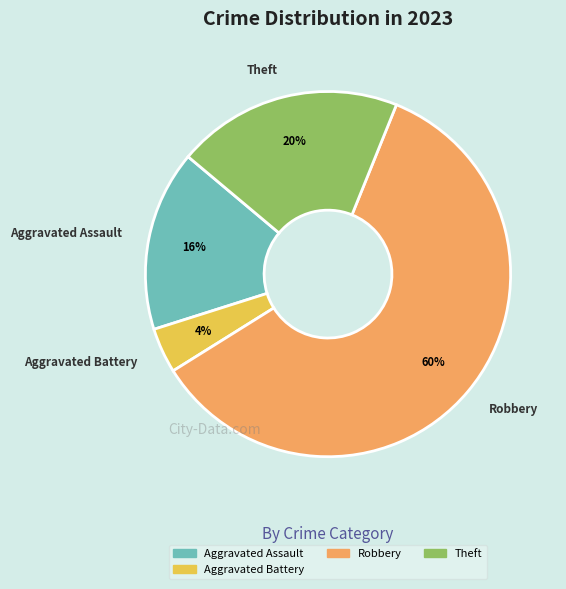

Is there any slice that represents more than half of the pie?

Yes